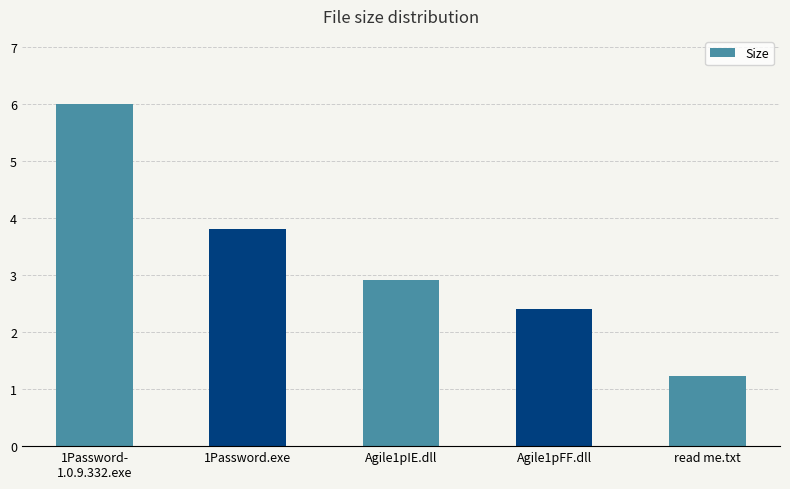

Rank the categories by value from highest to lowest.

1Password-
1.0.9.332.exe, 1Password.exe, Agile1pIE.dll, Agile1pFF.dll, read me.txt